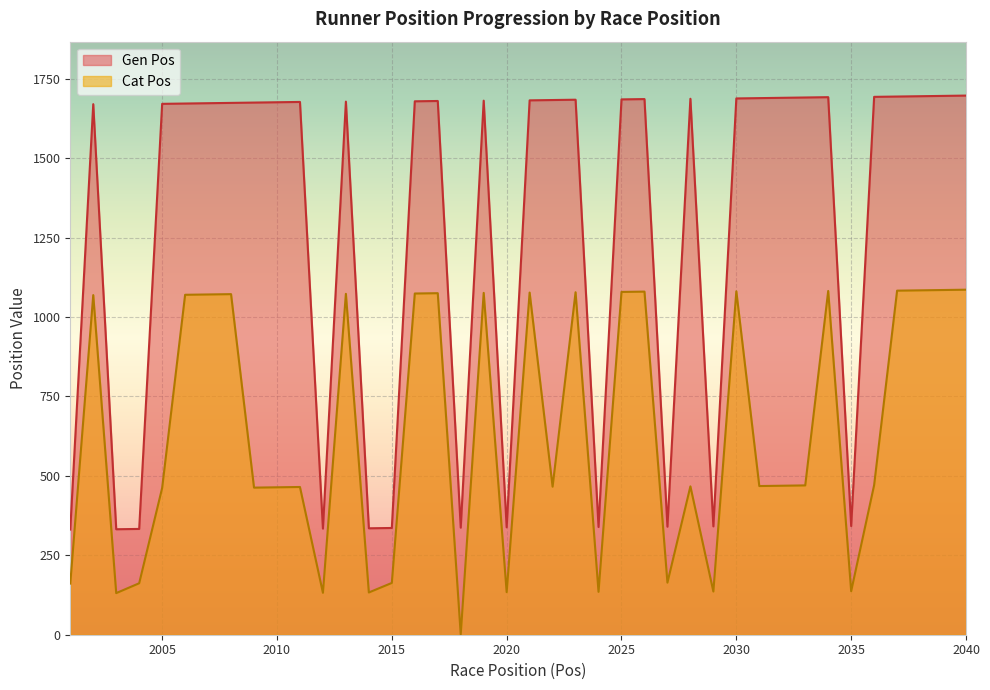

Between 2040 and 2024, which is larger?

2040